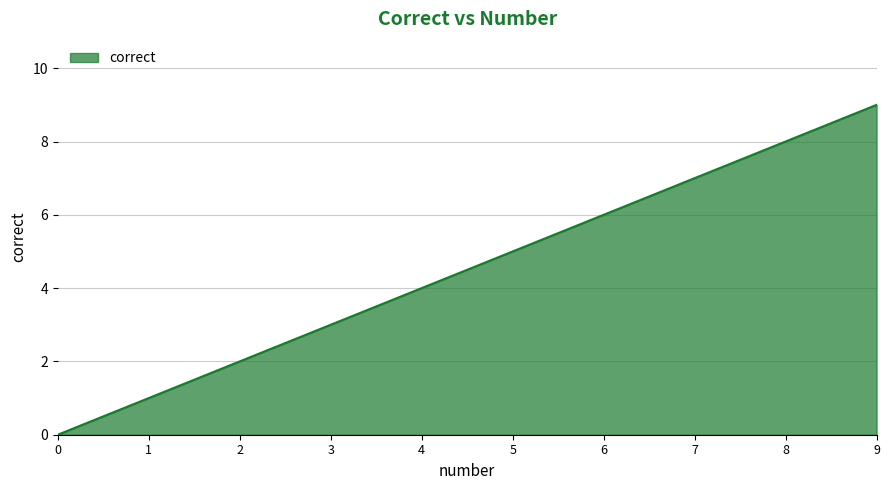

What is the difference between the maximum and minimum values?

9